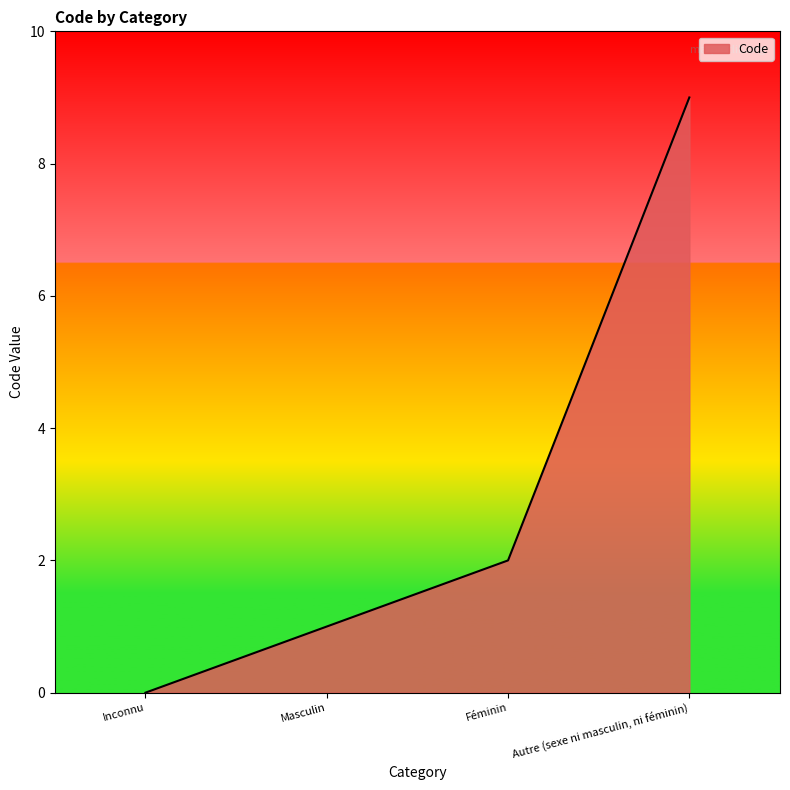

At which label is the value closest to 4?

Féminin